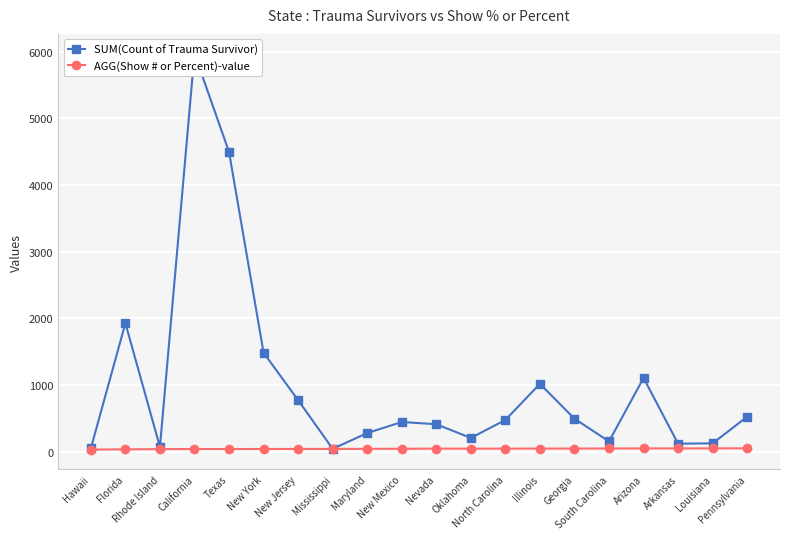

What is the difference between the maximum and second lowest values in the AGG(Show # or Percent)-value series?

15.2